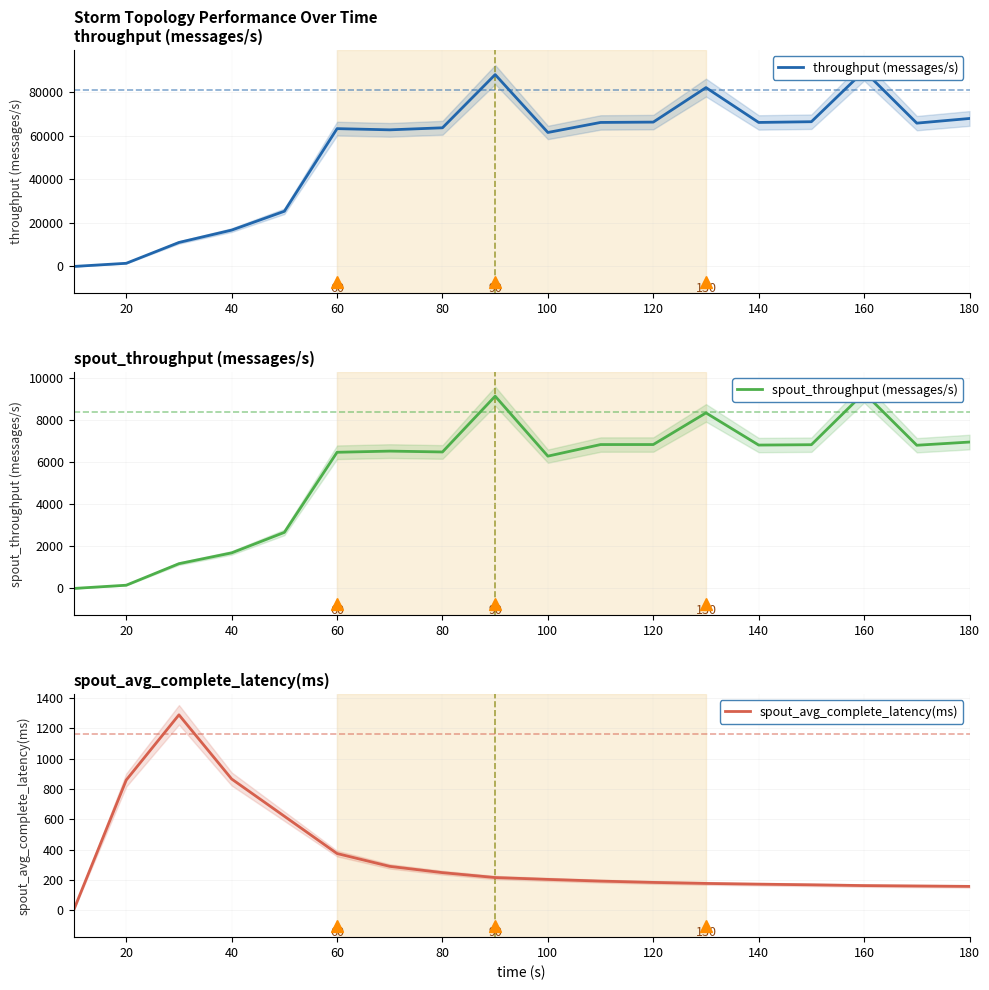

The spout_avg_complete_latency(ms) series shows 374.6 at 60. True or false?

True